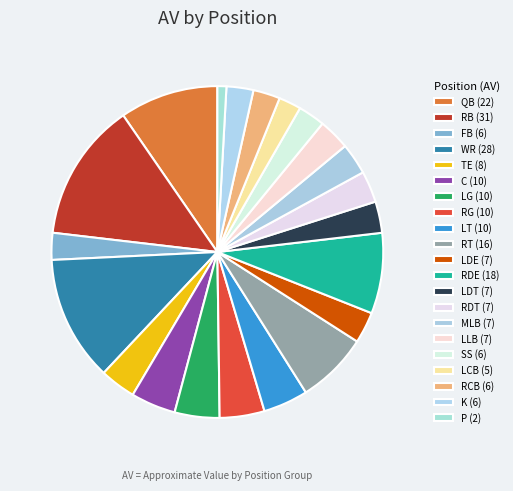

Is there any slice that represents more than half of the pie?

No